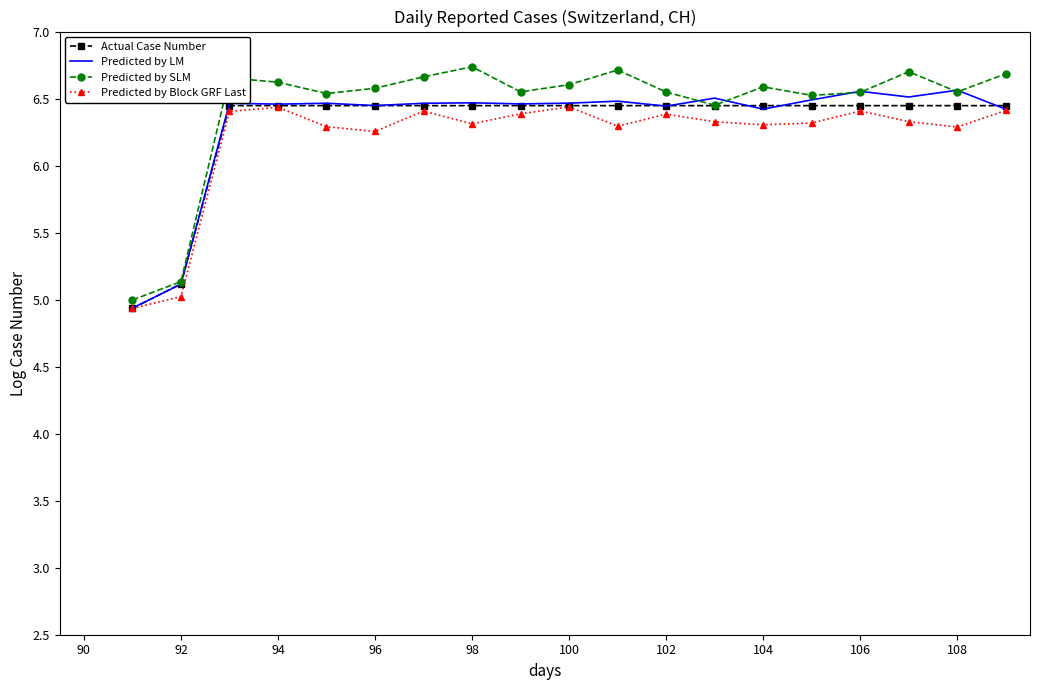

How many lines are shown in the chart?

4